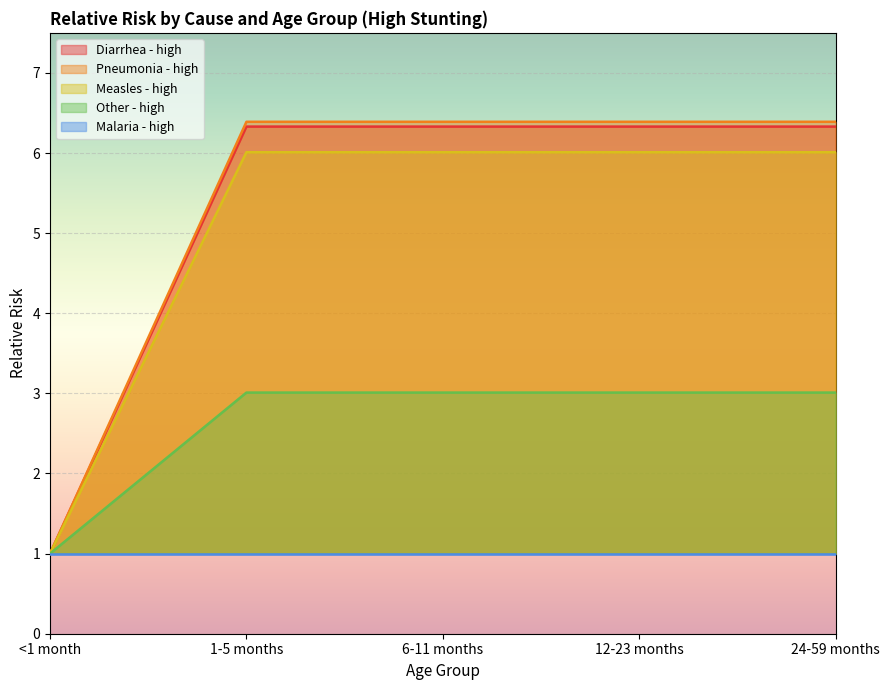

True or false: Pneumonia - high has a value of 6.4 at 1-5 months.

True